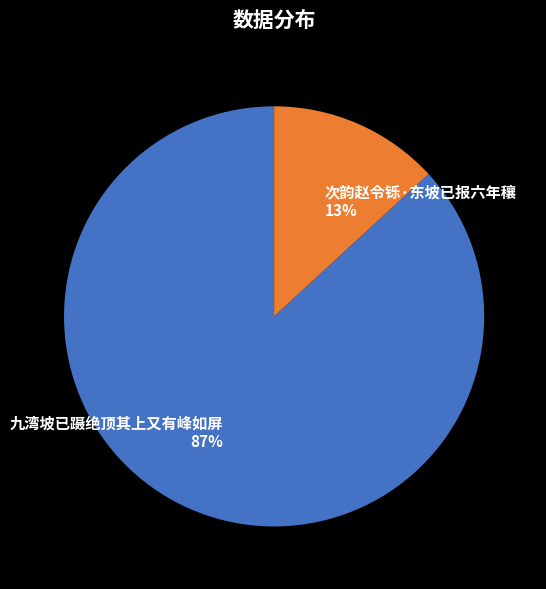

To the nearest percent, what is the combined percentage of 次韵赵令铄·东坡已报六年穰 and 九湾坡已蹑绝顶其上又有峰如屏?

100%